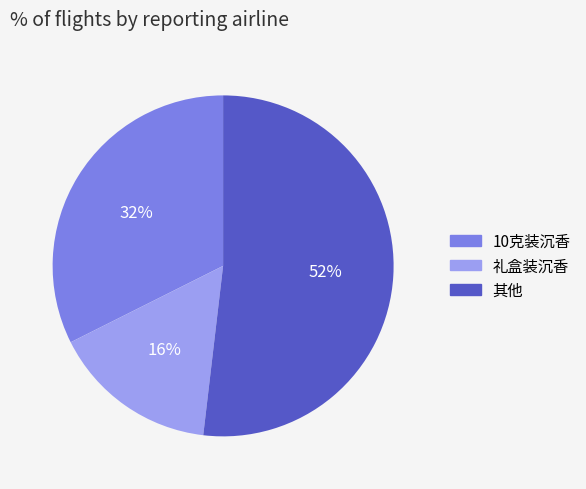

Count the number of slices in the pie.

3